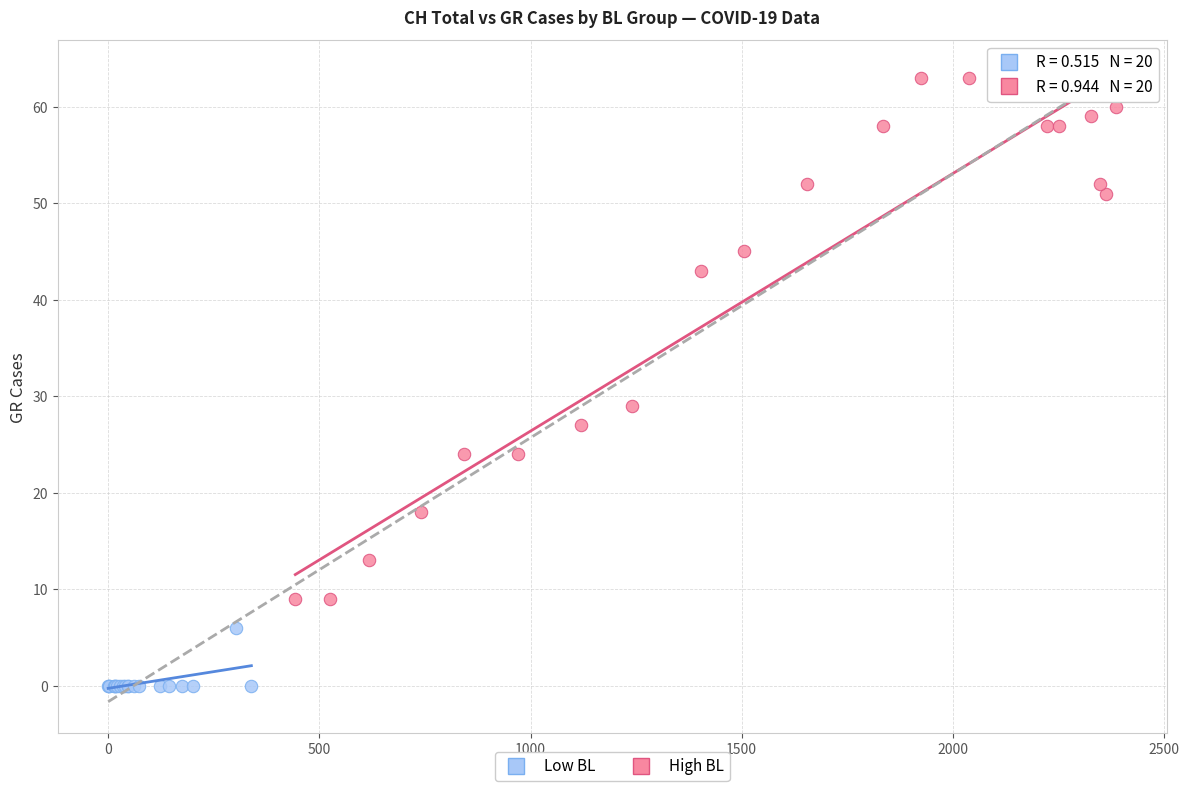

Which series reaches the minimum Y coordinate?

Low BL